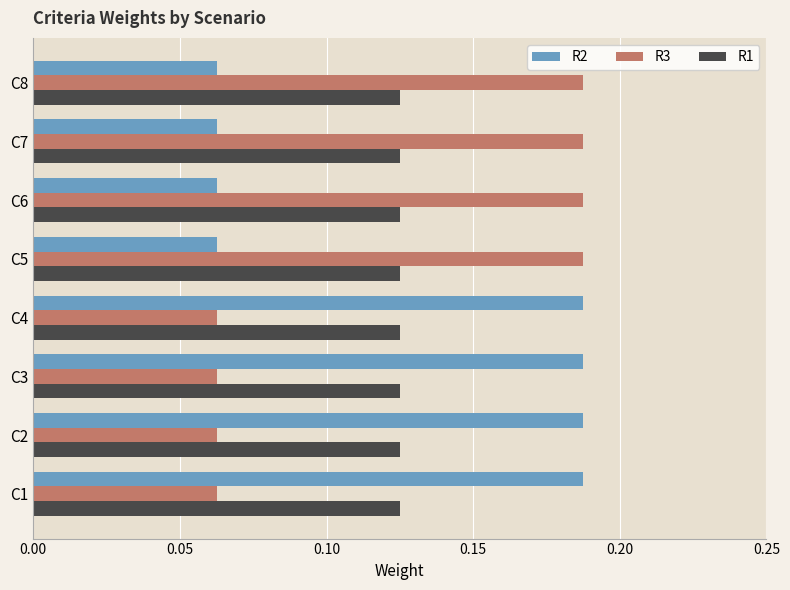

What is the sum of all R3 values?

1.0